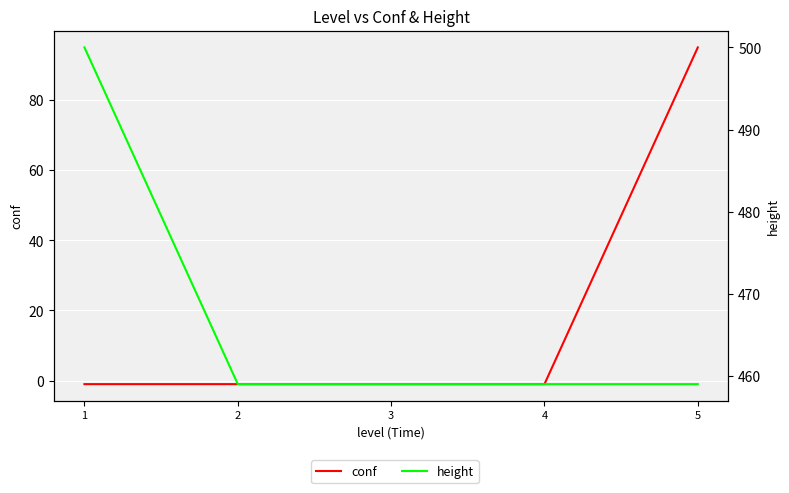

What is the average value of the height series?

467